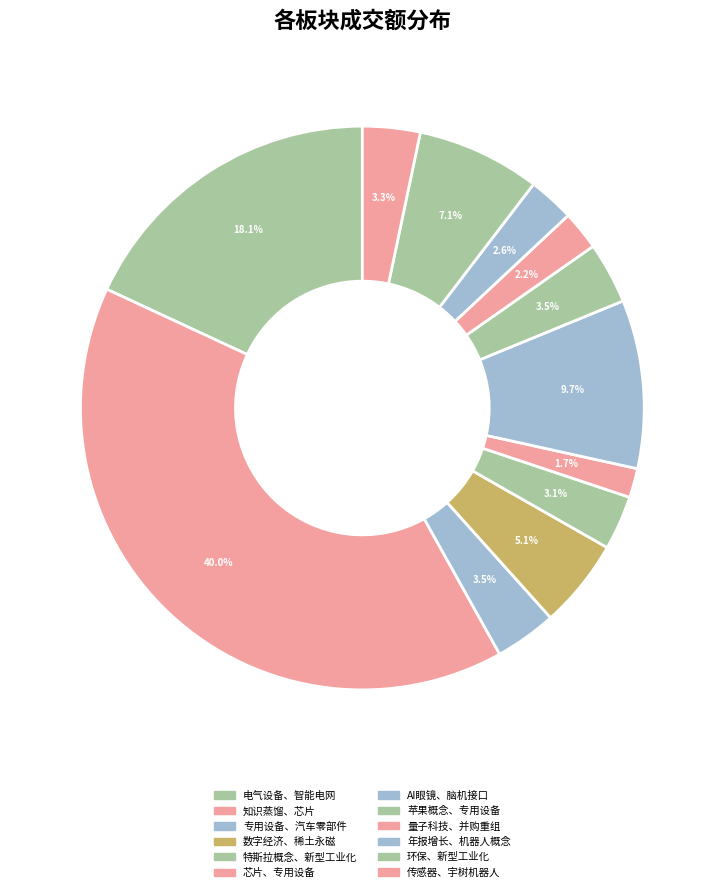

What is the largest slice in the pie chart?

知识蒸馏、芯片